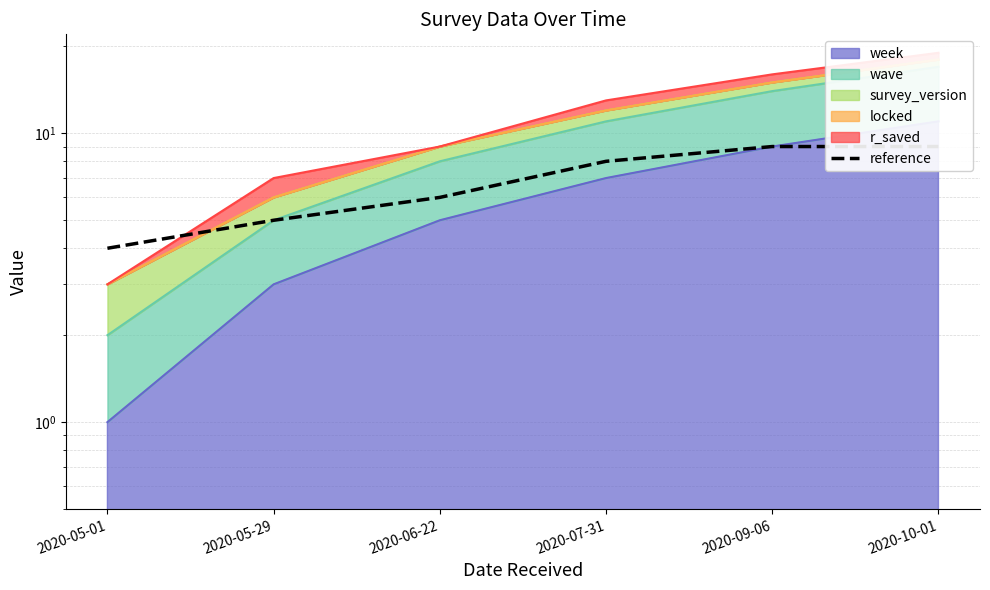

Which label corresponds to the smallest value in the chart?

2020-05-01